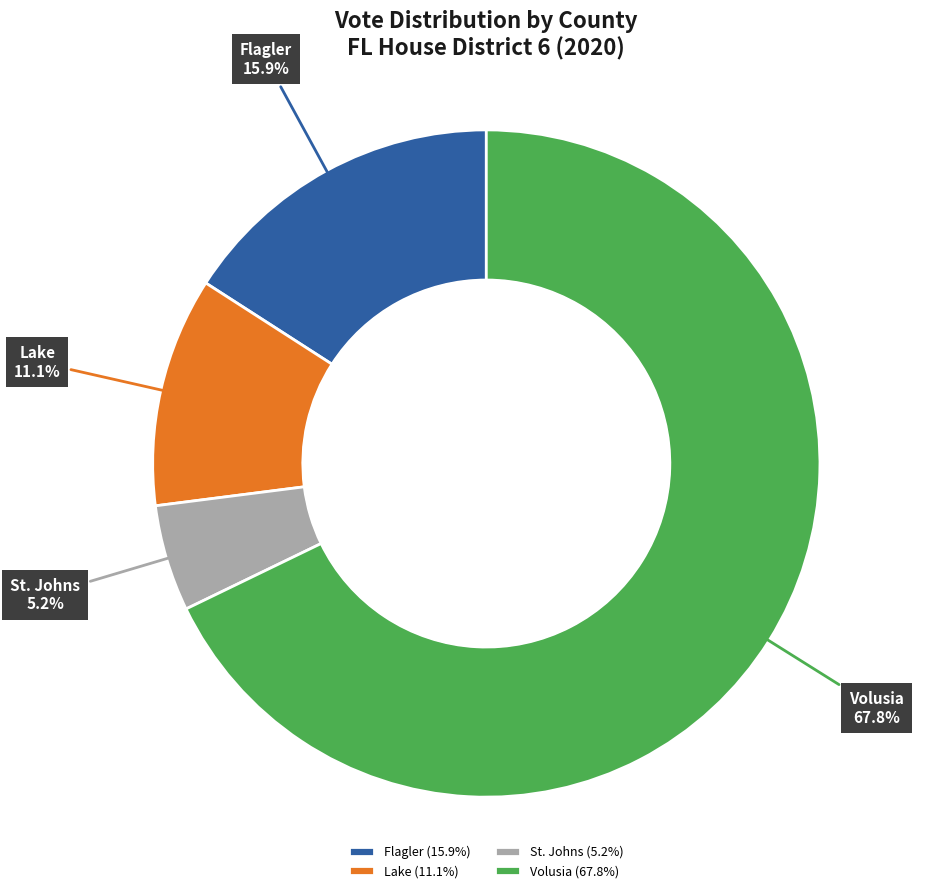

Rank the categories by value from highest to lowest.

Volusia, Flagler, Lake, St. Johns